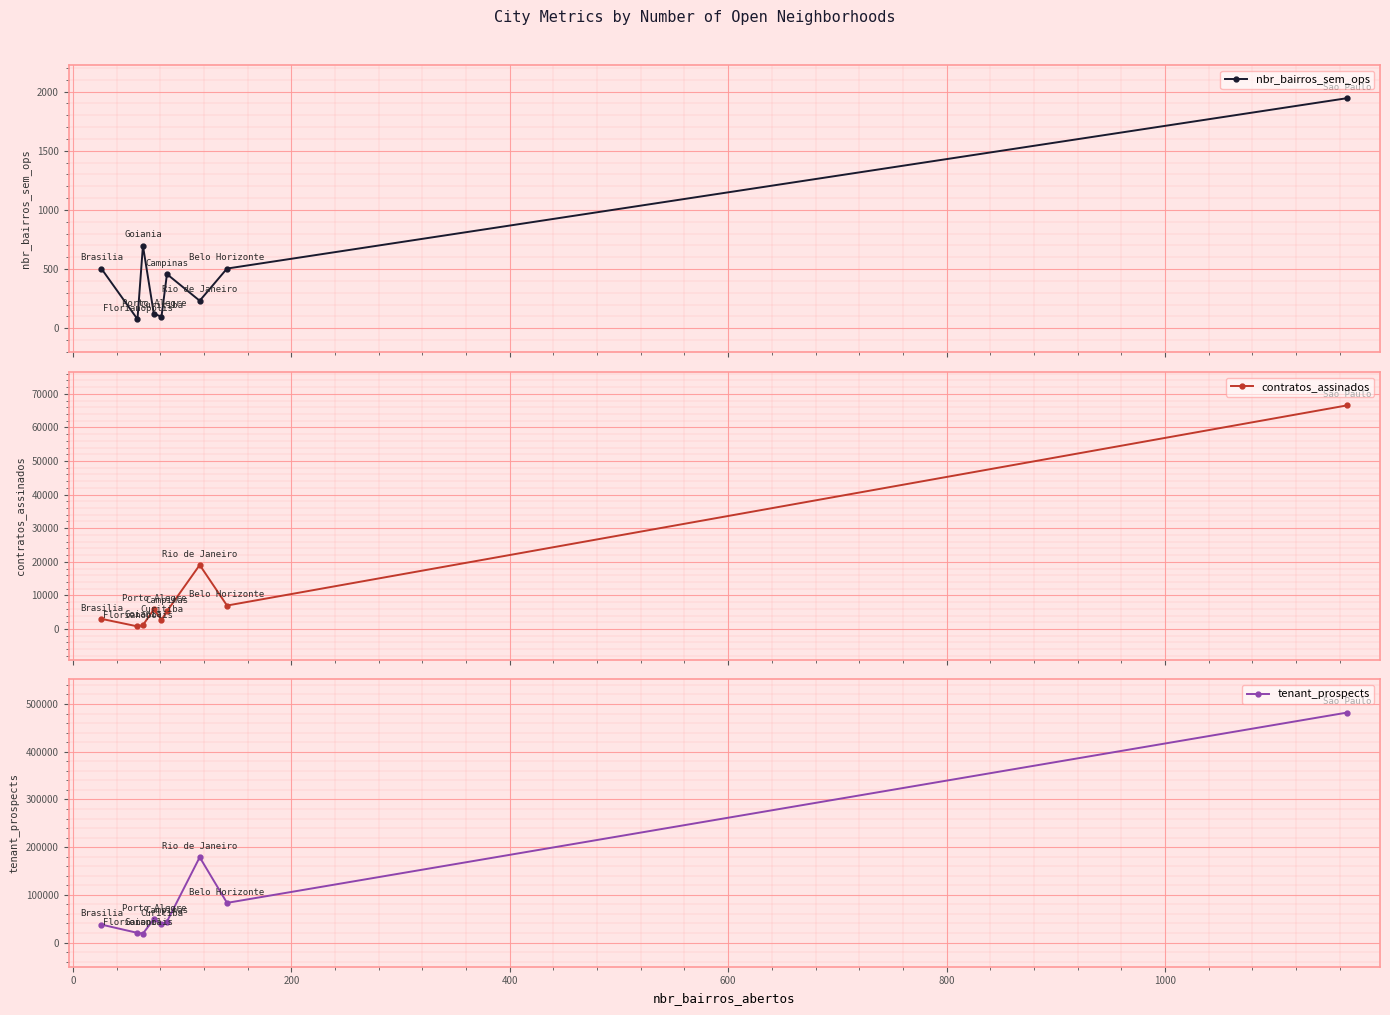

What is the value of the nbr_bairros_sem_ops point at the 1st from the left?

503